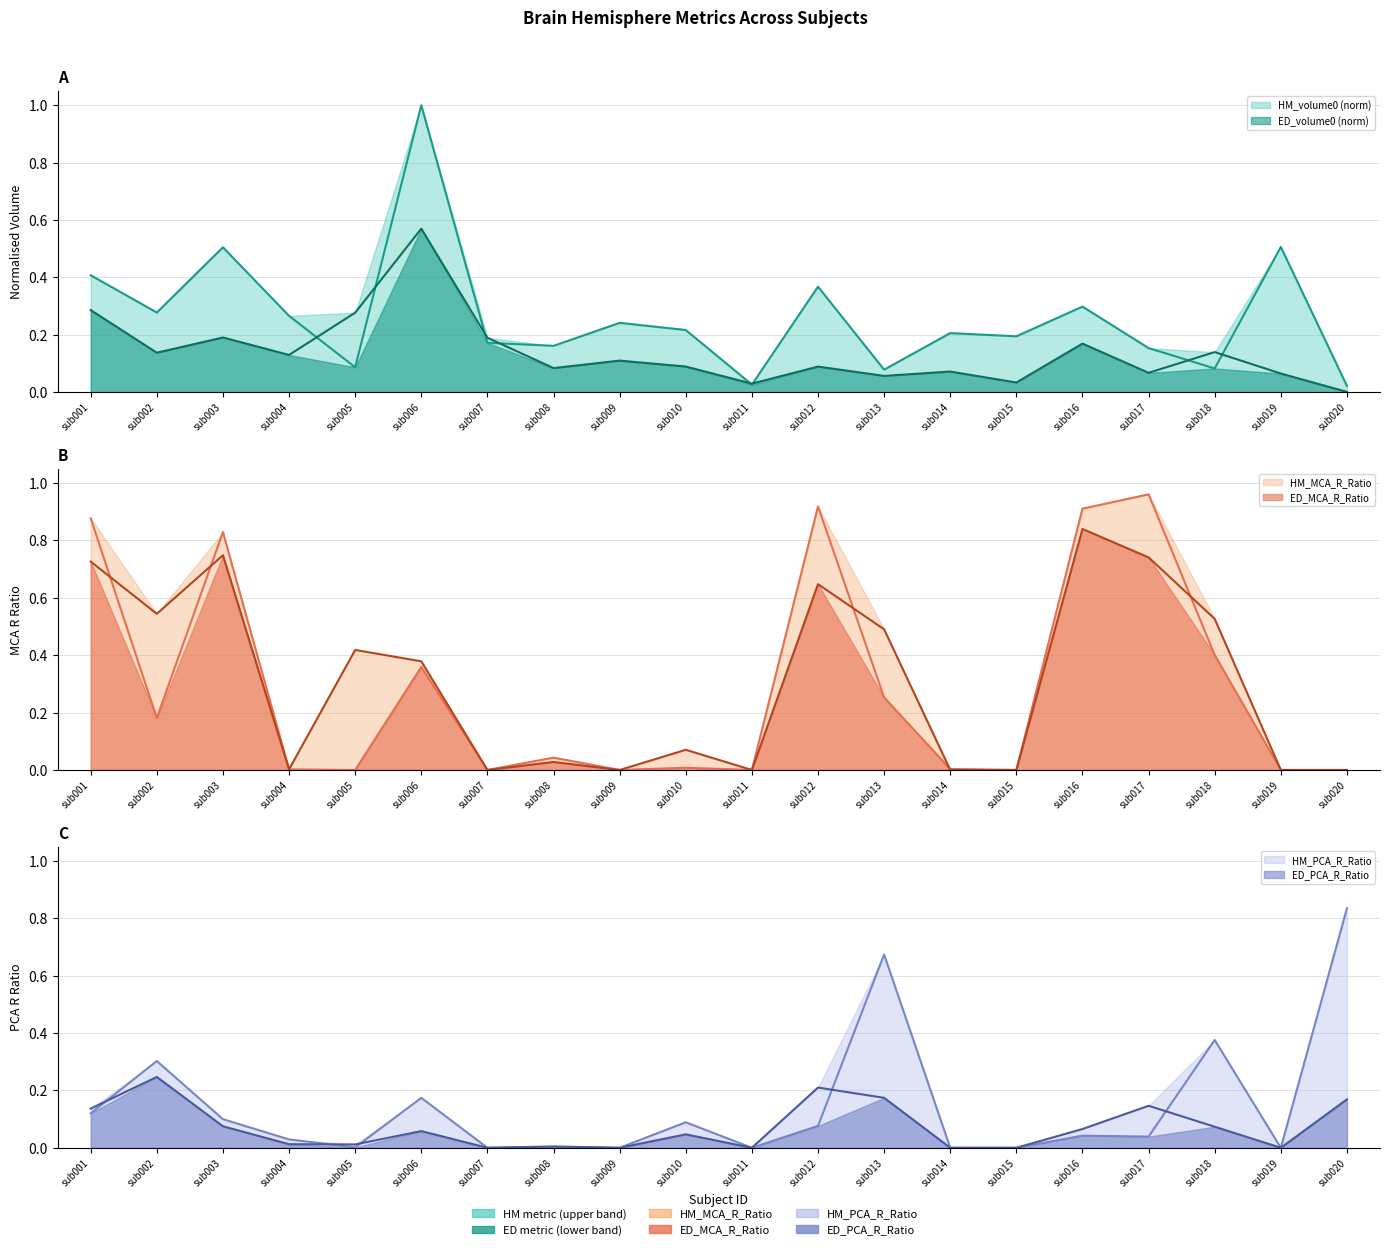

Rank the series by their maximum value, from lowest to highest.

ED_PCA_R_Ratio, ED_volume0, HM_PCA_R_Ratio, ED_MCA_R_Ratio, HM_MCA_R_Ratio, HM_volume0